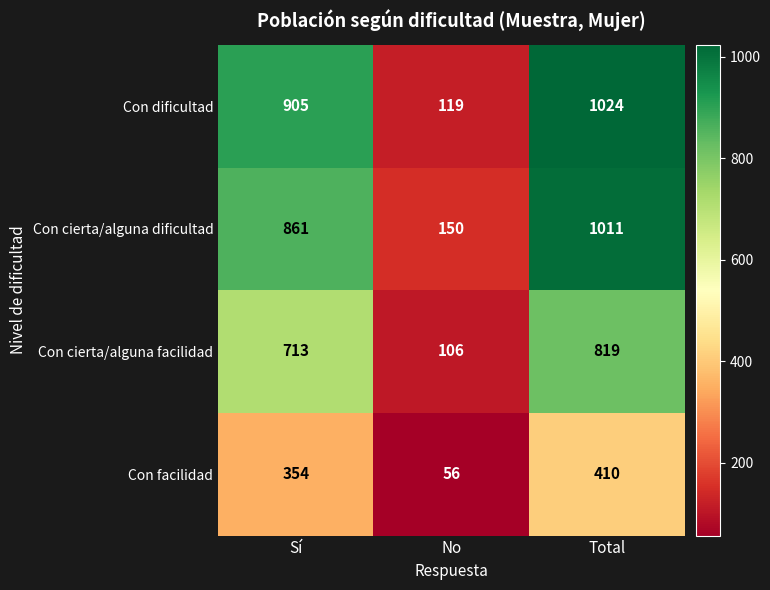

Count the number of data series in this chart.

4